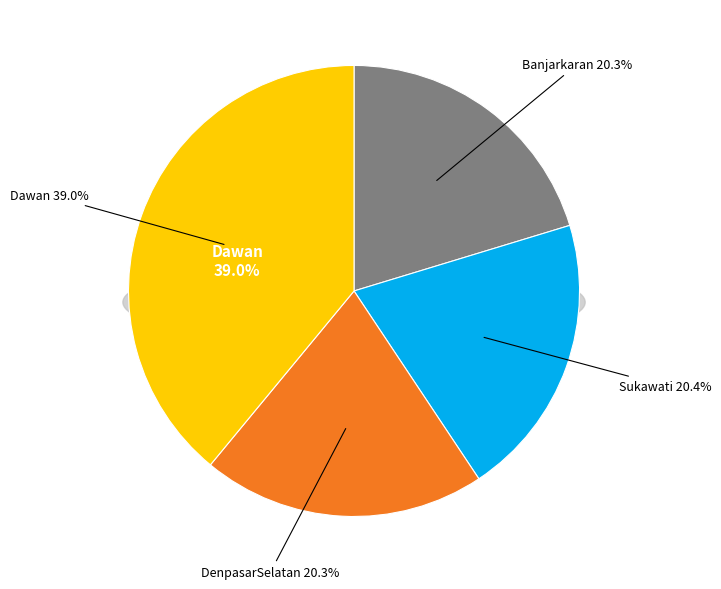

What percentage do Dawan and Sukawati together represent?

59.4%